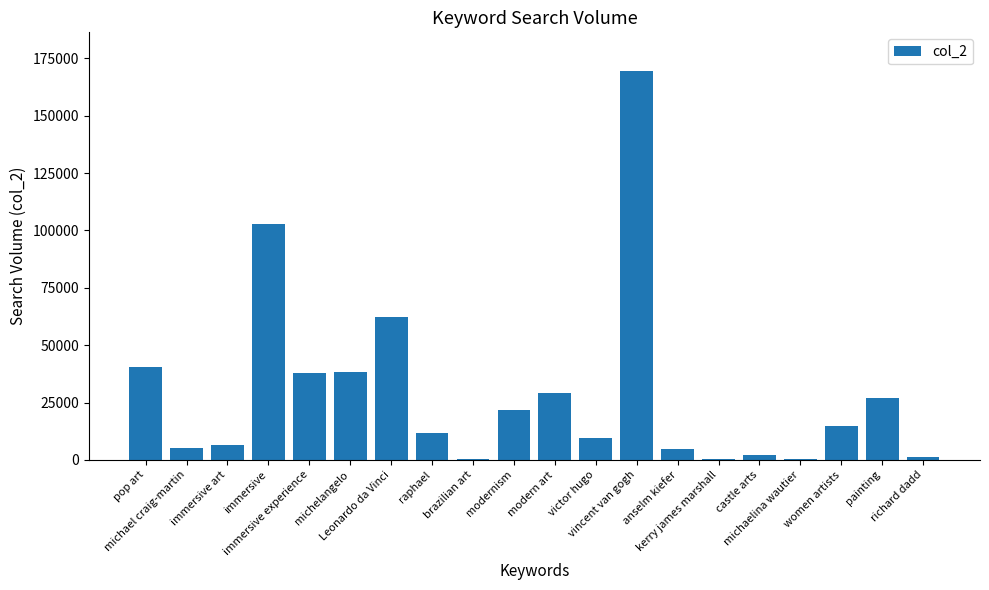

What is the change in value from modernism to women artists?

-7091.1